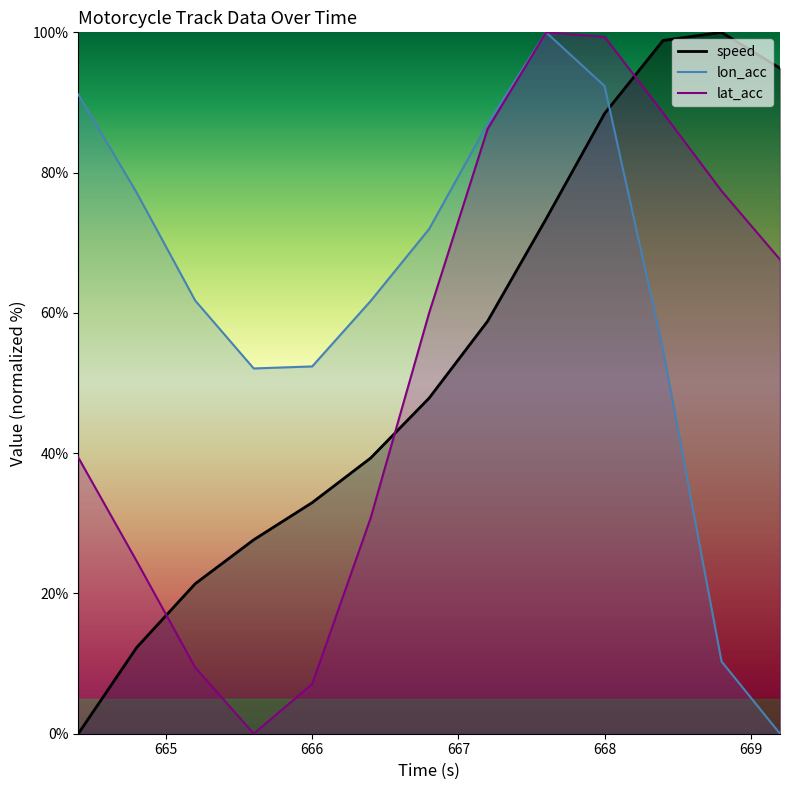

Is it true that speed equals 122.4 at 667.6?

False